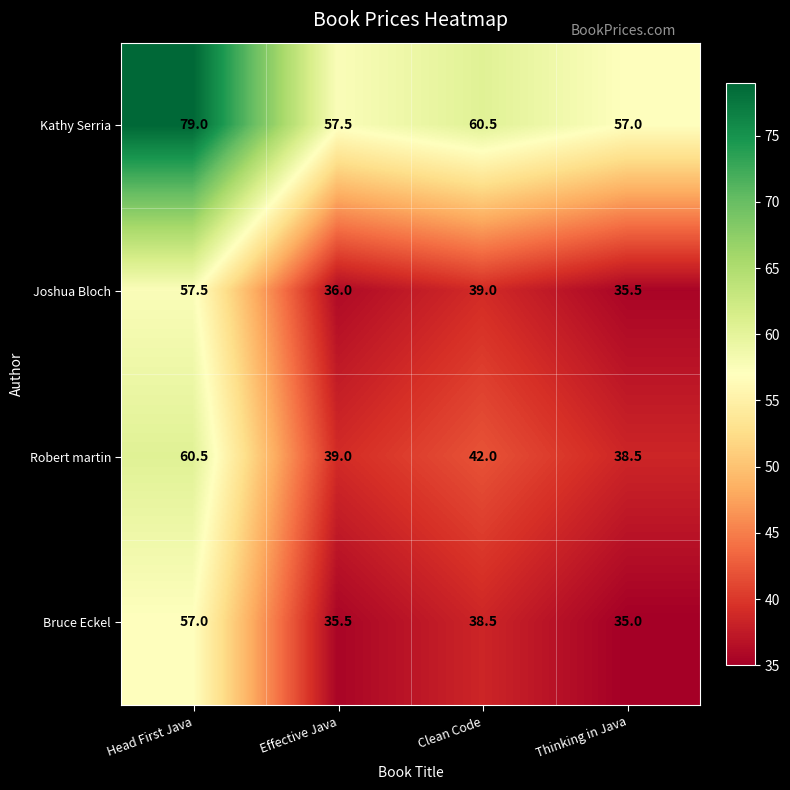

What is the sum of all Kathy Serria values?

254.0